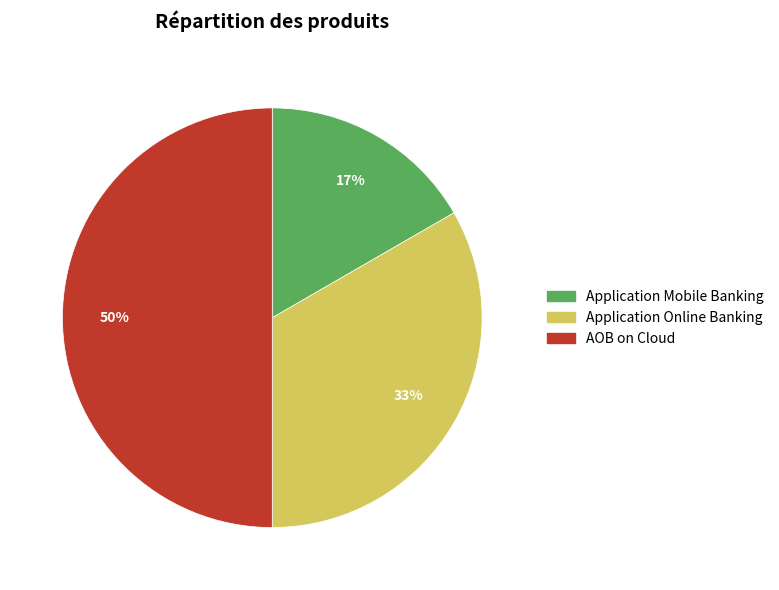

Between Application Online Banking and AOB on Cloud, which is larger?

AOB on Cloud